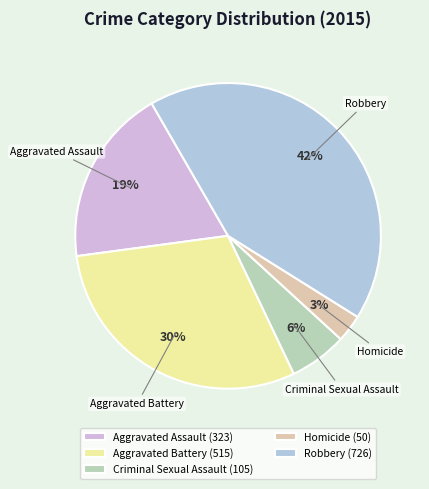

To the nearest percent, what portion does Aggravated Assault represent?

19%